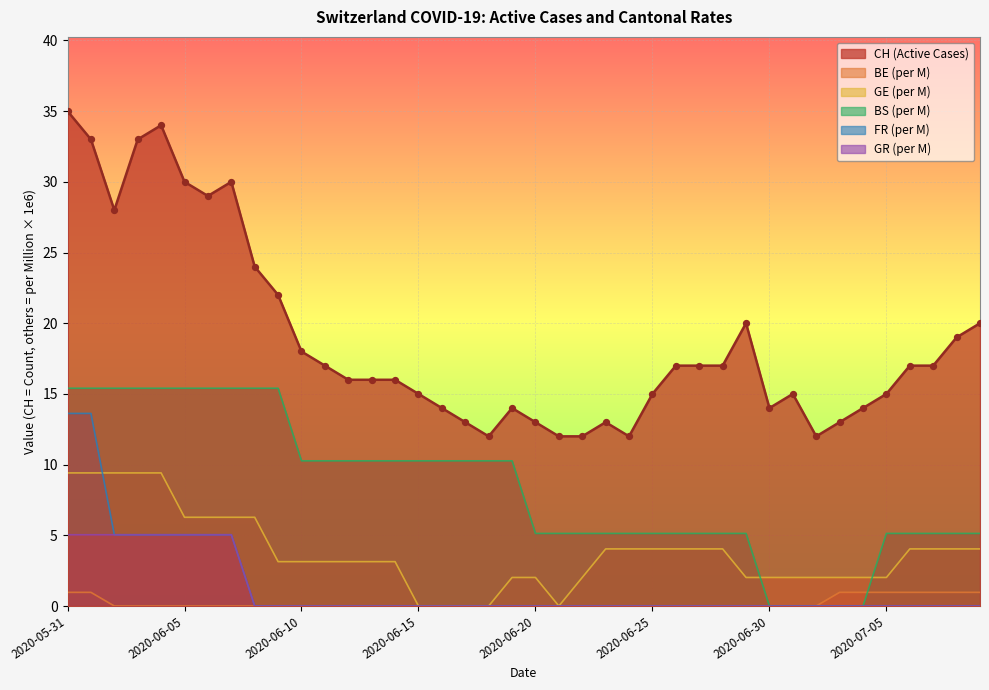

Which series has the largest Y range (max minus min)?

CH